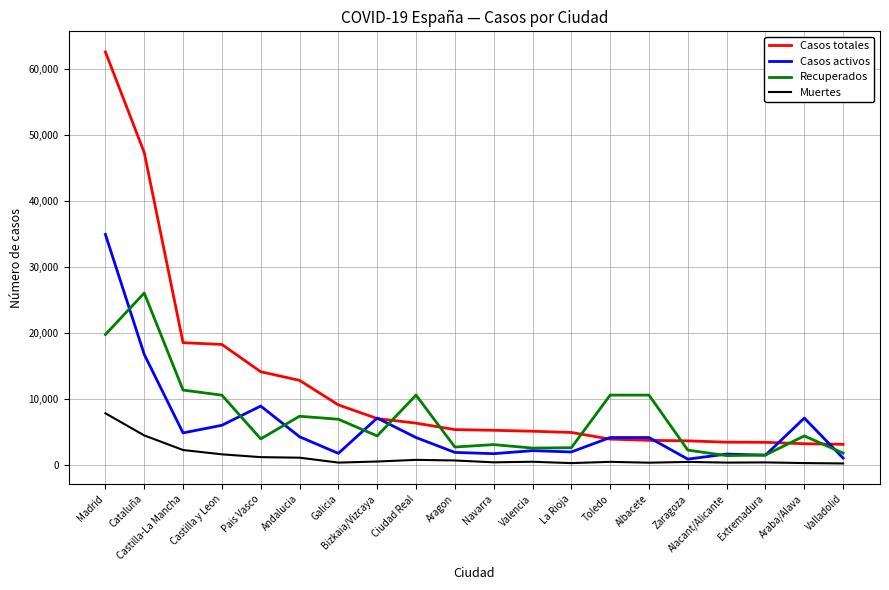

What position from the left is Pais Vasco?

5